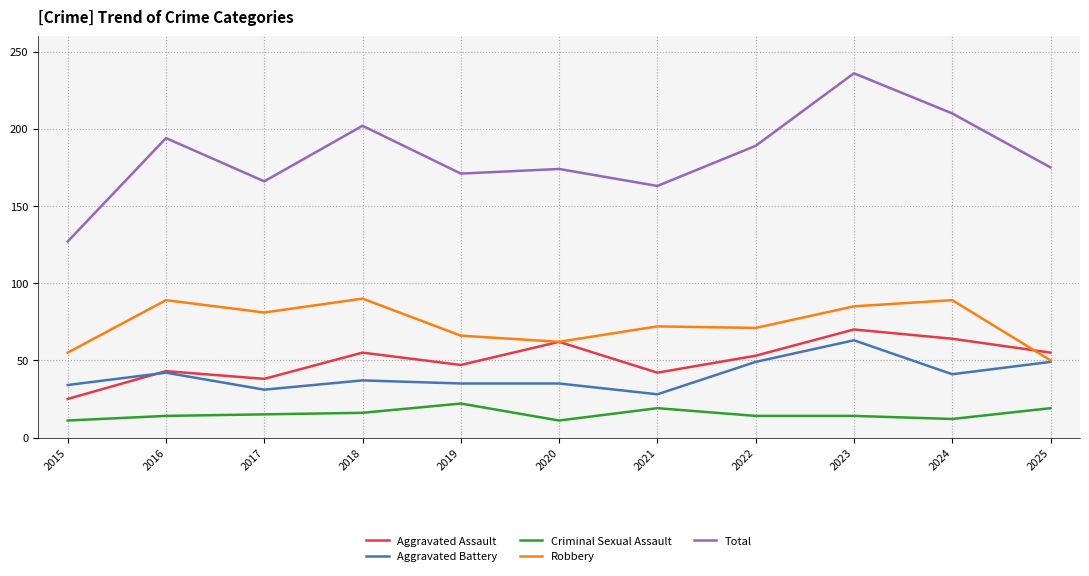

True or false: Aggravated Battery and Total intersect in this chart.

False